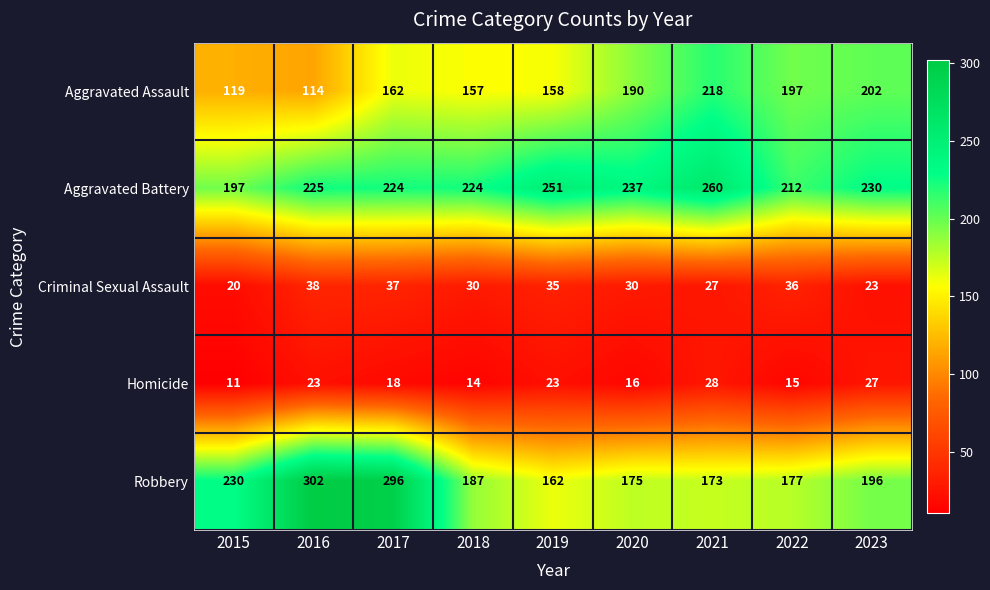

At which category is the sum across all series the highest?

2017